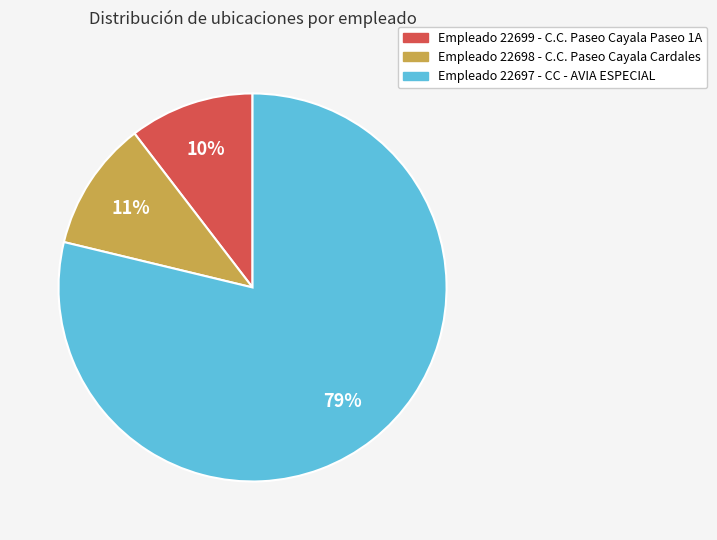

Is there a majority slice in this chart?

Yes